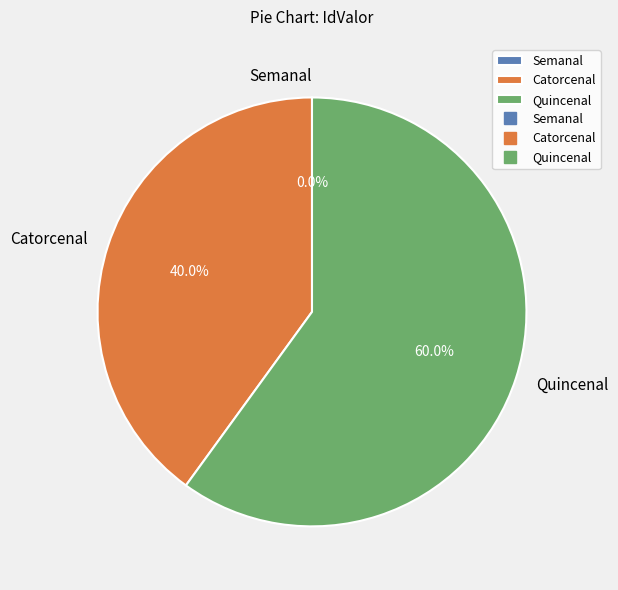

To the nearest percent, what is the difference between the Semanal and Quincenal slice percentages?

60%